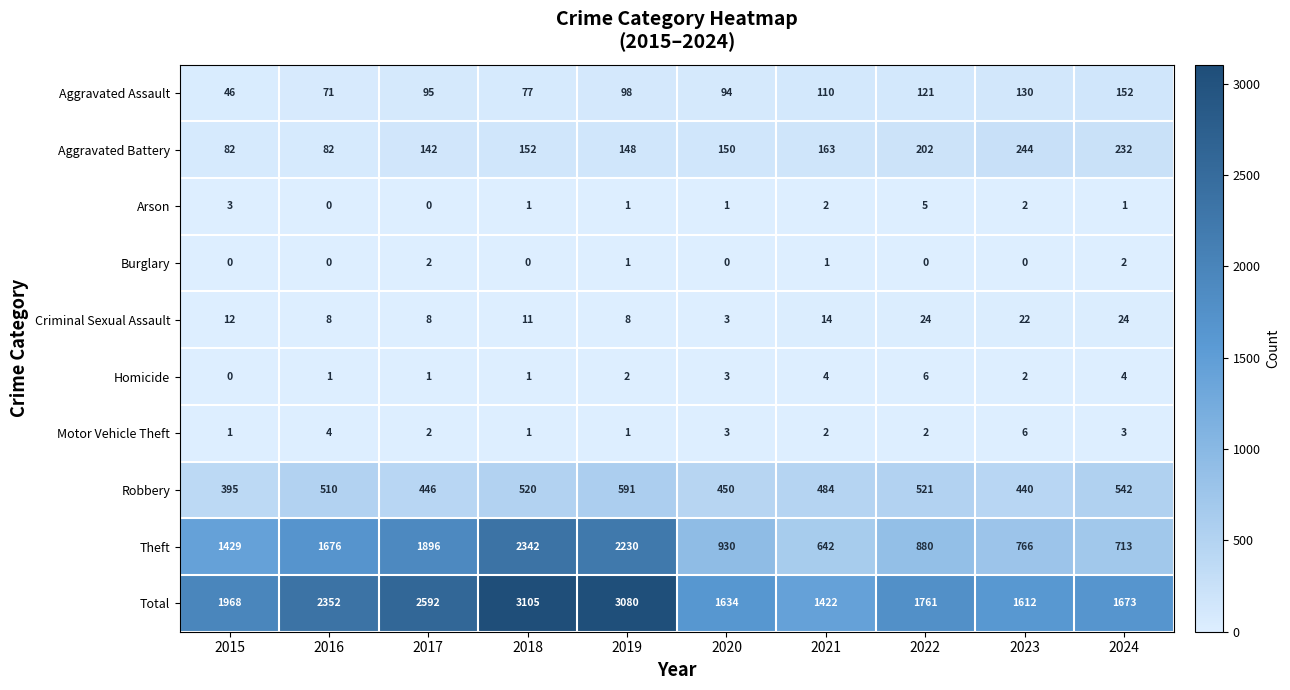

What is the difference between the maximum and minimum values in the Motor Vehicle Theft series?

5